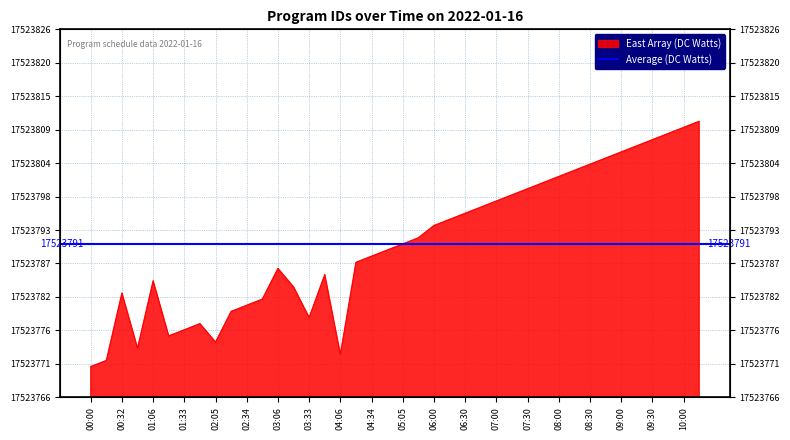

What is the sum of all values?

700951638